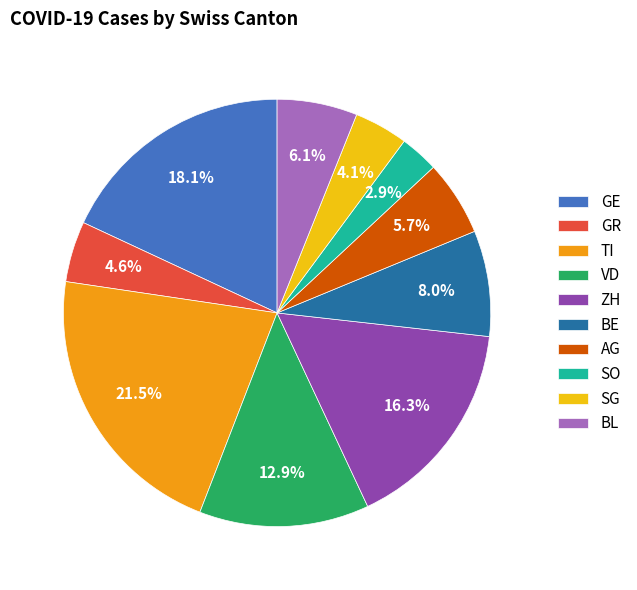

Which slice is the largest?

TI